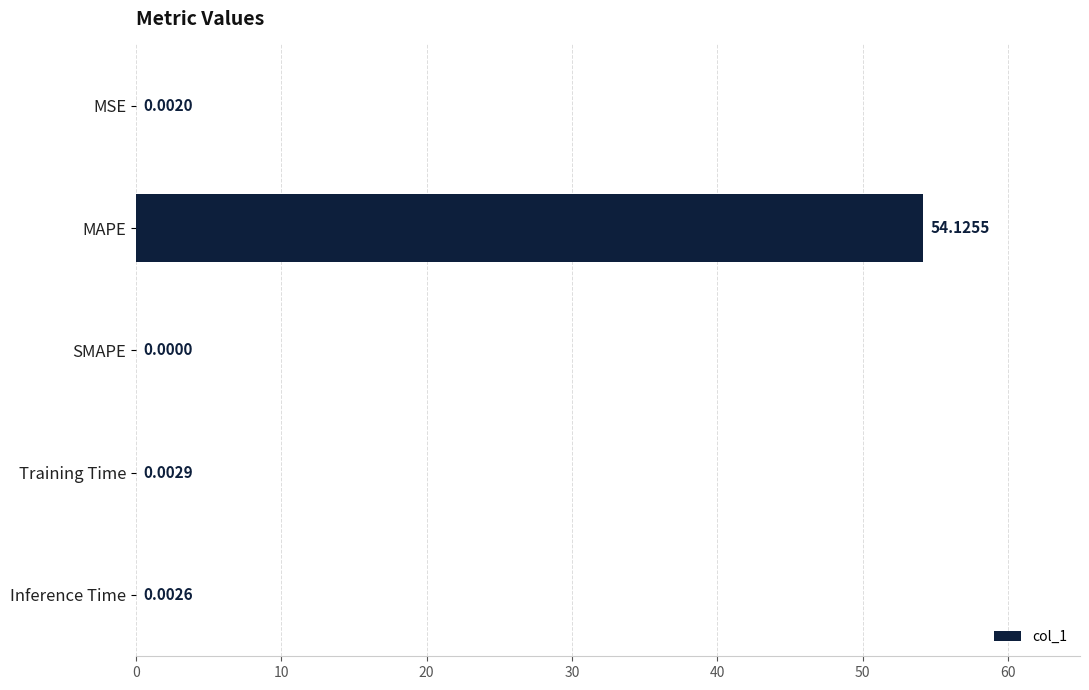

Are the bars horizontal?

Yes